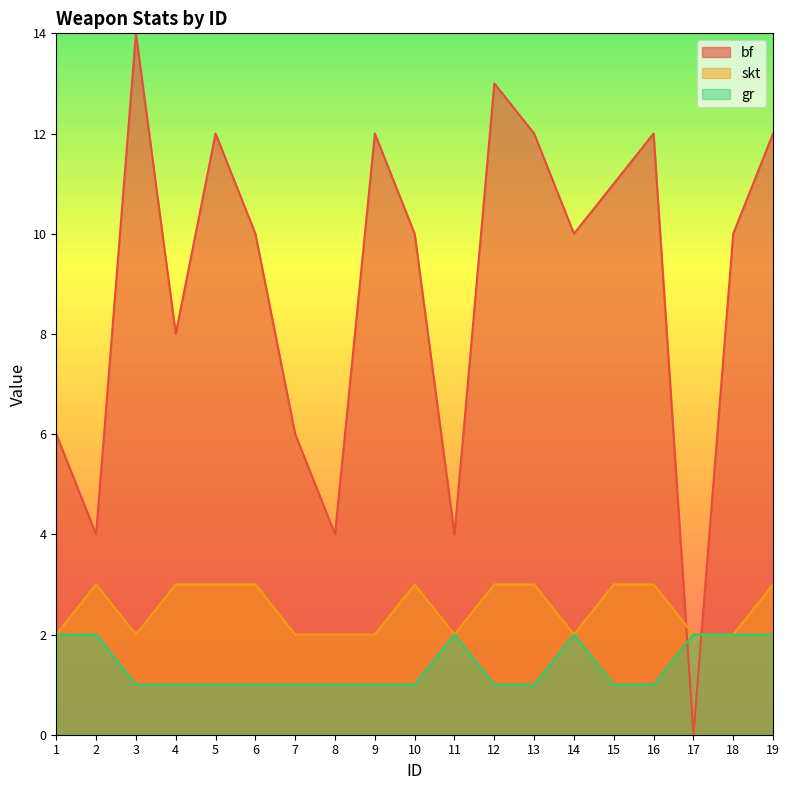

True or false: gr has more than 0 interior local peaks.

True